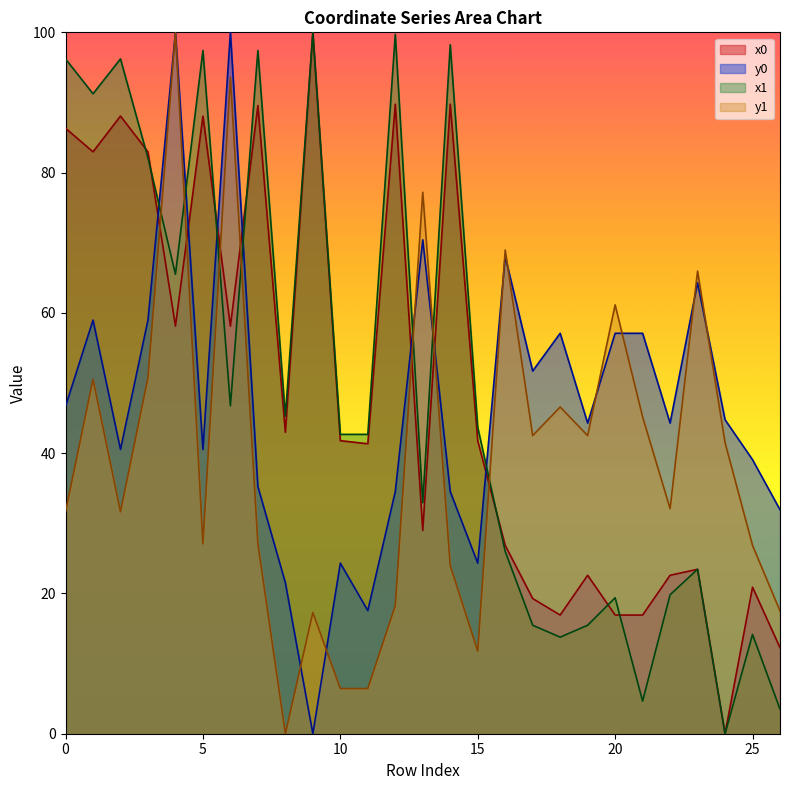

Is the value of y1 at 8 greater than the value of y0 at 9?

No